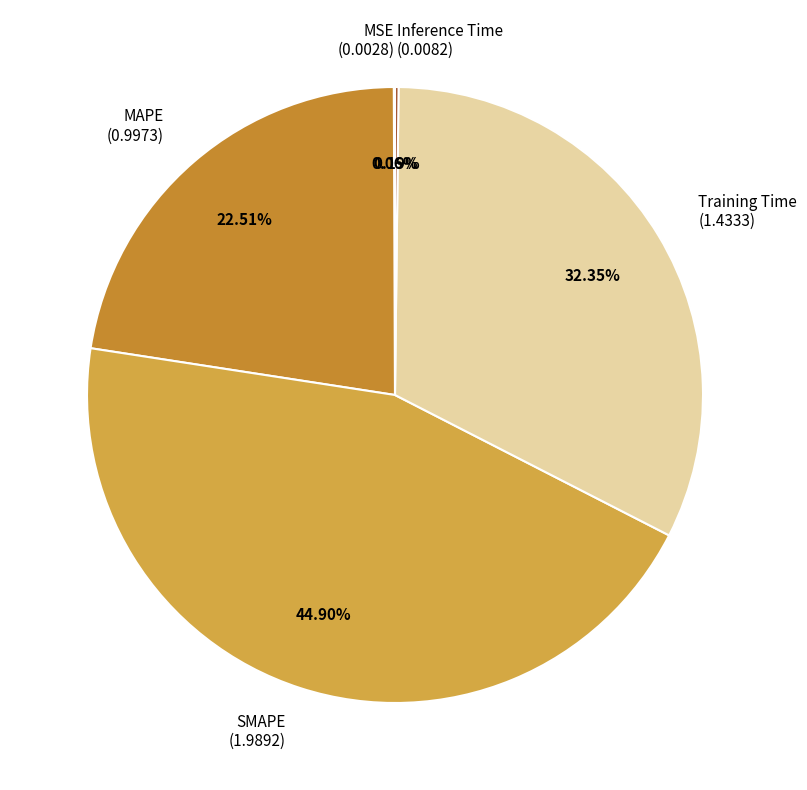

Which category has the biggest portion of the pie?

SMAPE